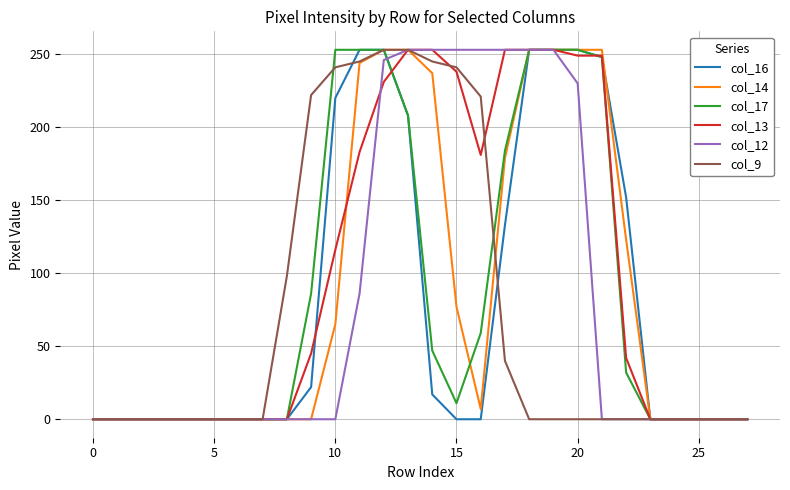

How many lines are shown in the chart?

6